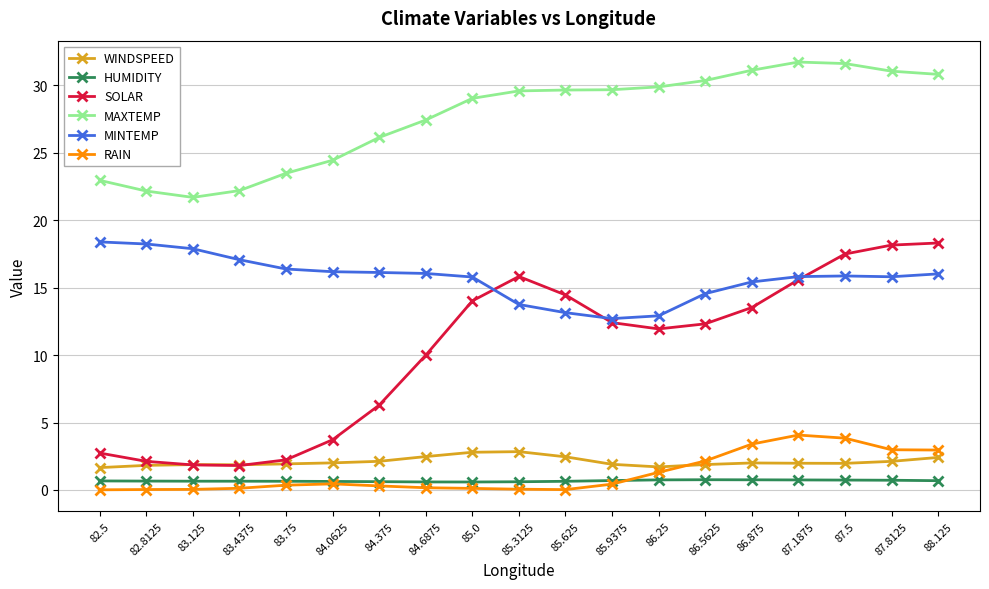

What is the maximum value shown in the chart?

31.7